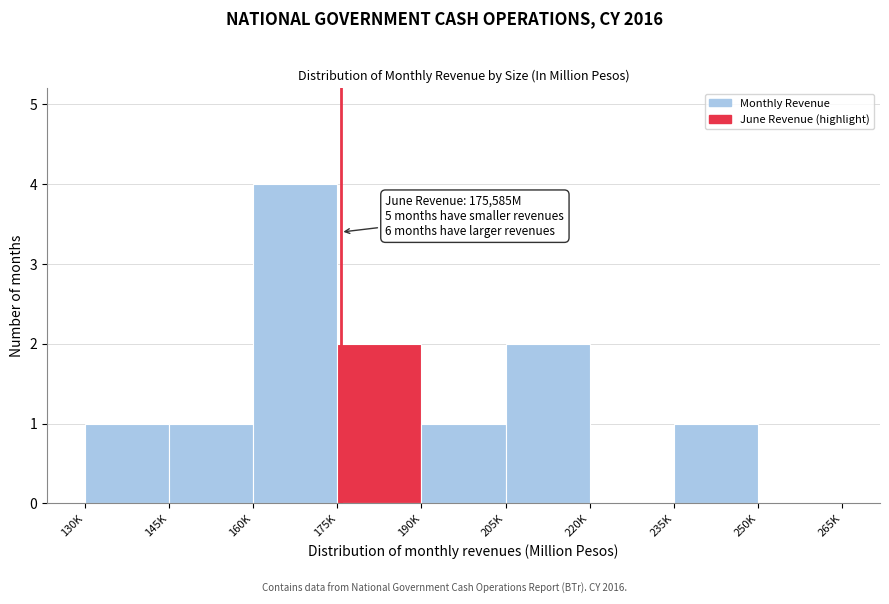

Reading left to right, what are all the values shown in this chart?

130K=1	145K=1	160K=4	175K=2	190K=1	205K=2	220K=0	235K=1	250K=0